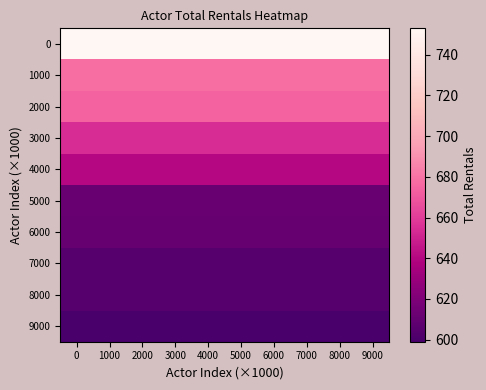

Reading right to left, transcribe all the data shown in this chart.

0: 9000=753	8000=753	7000=753	6000=753	5000=753	4000=753	3000=753	2000=753	1000=753	0=753
1000: 9000=678	8000=678	7000=678	6000=678	5000=678	4000=678	3000=678	2000=678	1000=678	0=678
2000: 9000=674	8000=674	7000=674	6000=674	5000=674	4000=674	3000=674	2000=674	1000=674	0=674
3000: 9000=654	8000=654	7000=654	6000=654	5000=654	4000=654	3000=654	2000=654	1000=654	0=654
4000: 9000=640	8000=640	7000=640	6000=640	5000=640	4000=640	3000=640	2000=640	1000=640	0=640
5000: 9000=612	8000=612	7000=612	6000=612	5000=612	4000=612	3000=612	2000=612	1000=612	0=612
6000: 9000=611	8000=611	7000=611	6000=611	5000=611	4000=611	3000=611	2000=611	1000=611	0=611
7000: 9000=605	8000=605	7000=605	6000=605	5000=605	4000=605	3000=605	2000=605	1000=605	0=605
8000: 9000=604	8000=604	7000=604	6000=604	5000=604	4000=604	3000=604	2000=604	1000=604	0=604
9000: 9000=599	8000=599	7000=599	6000=599	5000=599	4000=599	3000=599	2000=599	1000=599	0=599